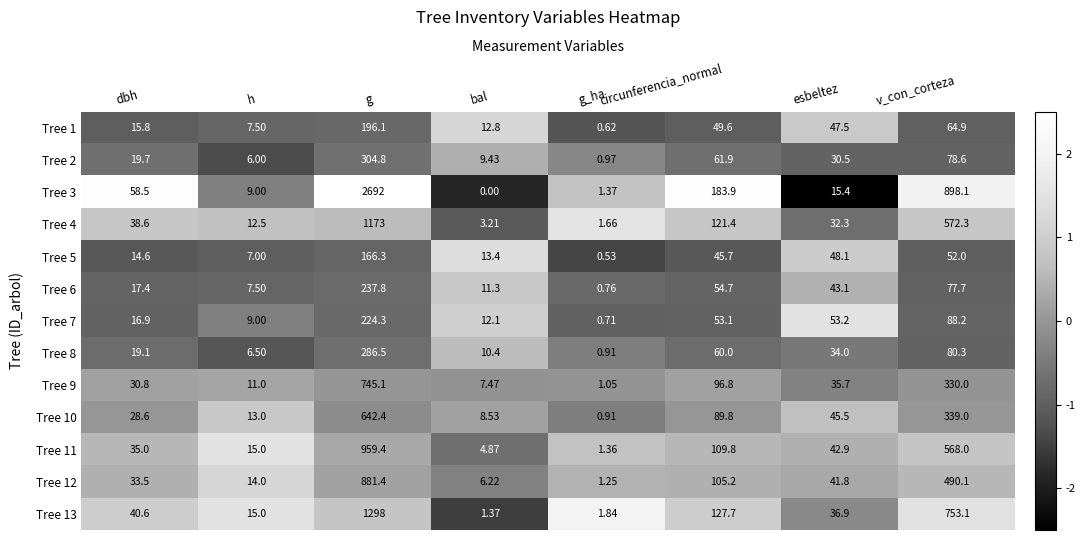

List the series in order of their peak value, lowest first.

Tree 5, Tree 1, Tree 7, Tree 6, Tree 8, Tree 2, Tree 10, Tree 9, Tree 12, Tree 11, Tree 4, Tree 13, Tree 3